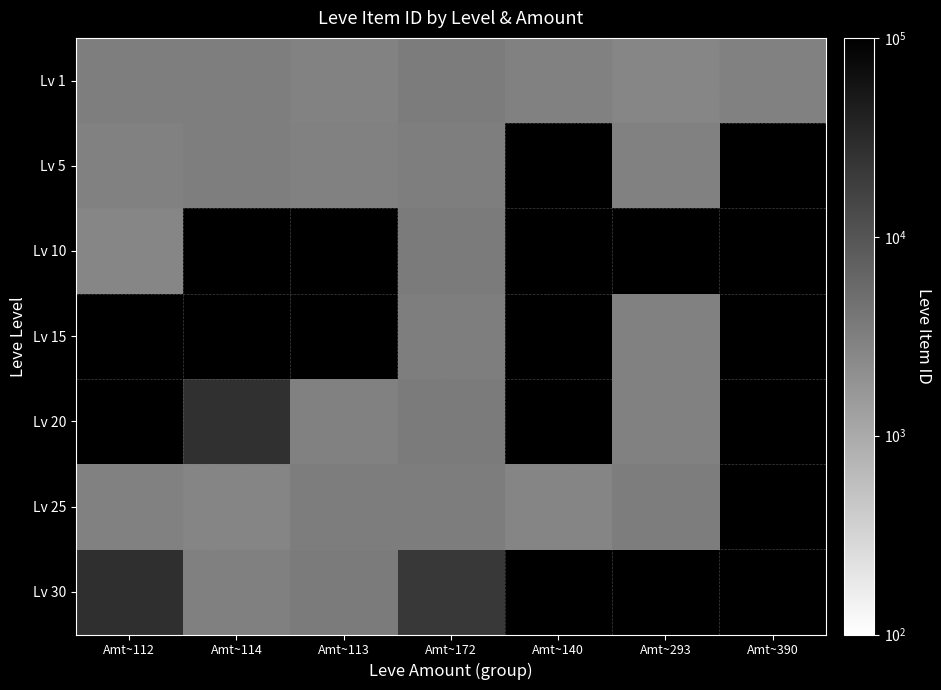

Count the number of categories in the chart.

7